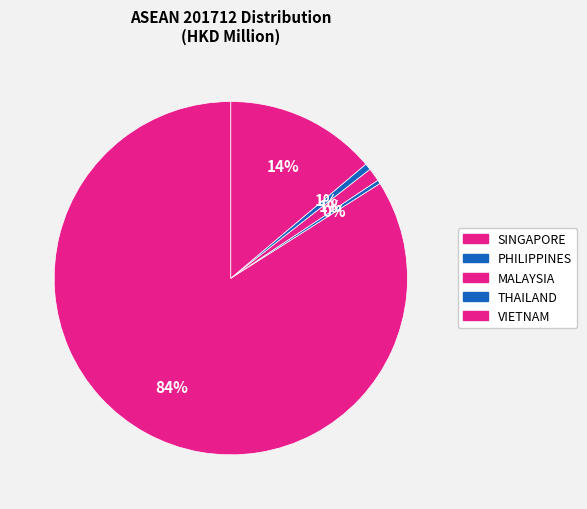

How many segments does this pie chart have?

5